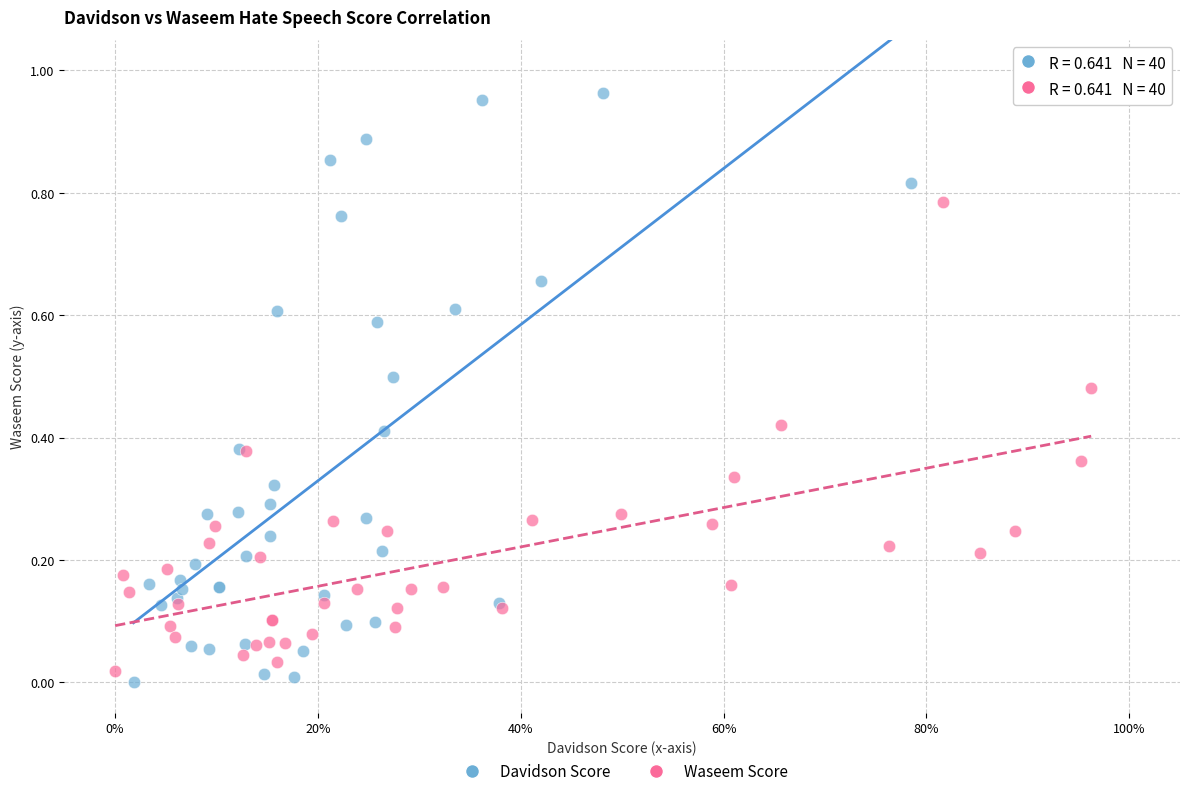

Which series has the widest spread of Y values?

Davidson Score